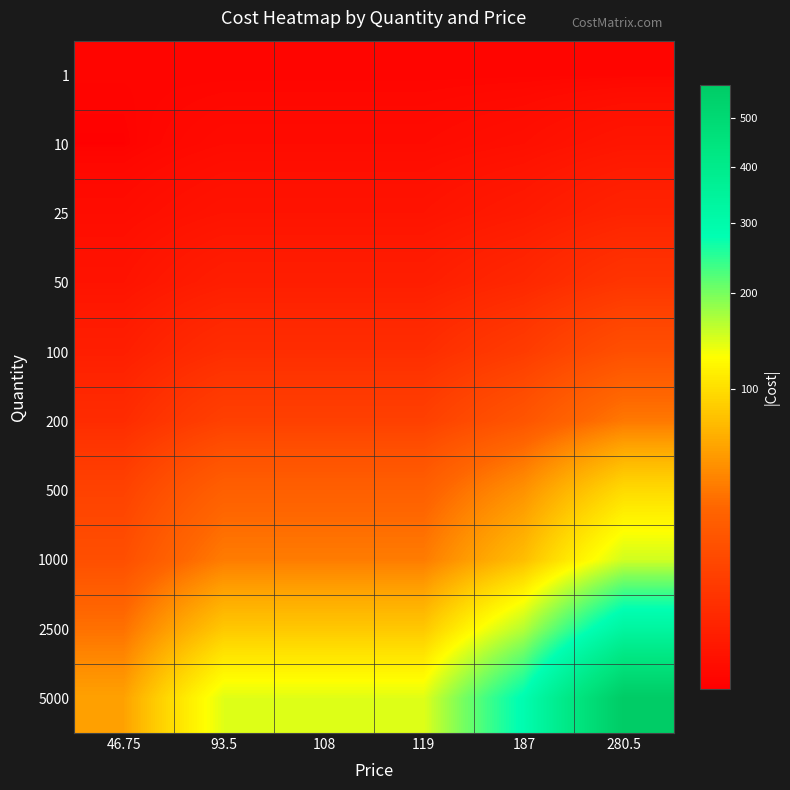

Between 280.5 and 46.75, which is larger?

280.5